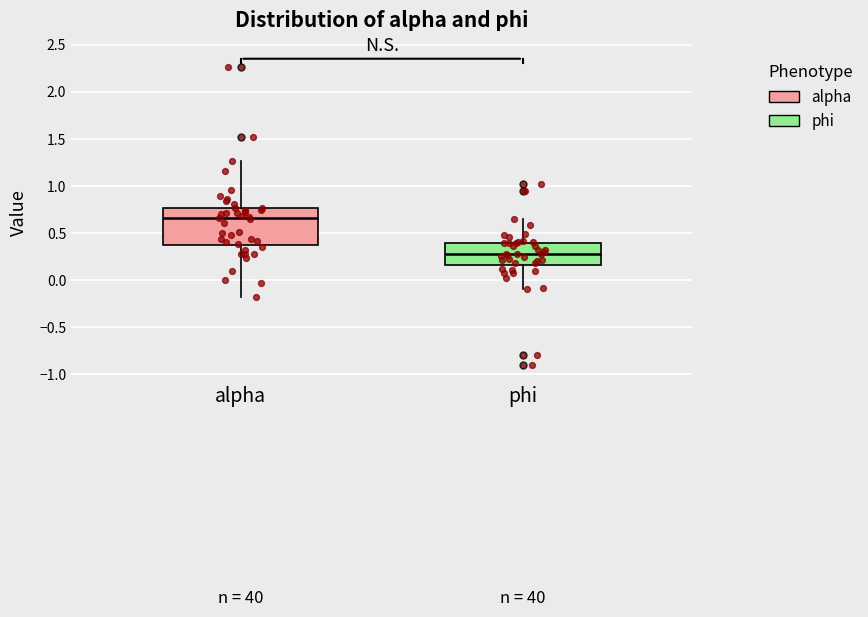

Reading left to right, read every box against the y-axis: the position of its median line, the range the box covers, and the ends of its whiskers. The values are not printed on the chart, so give them approximately, as read against the axis.

alpha: median 0.65, box 0.35 to 0.75, whiskers -0.20 to 1.25
phi: median 0.30, box 0.15 to 0.40, whiskers -0.10 to 0.65